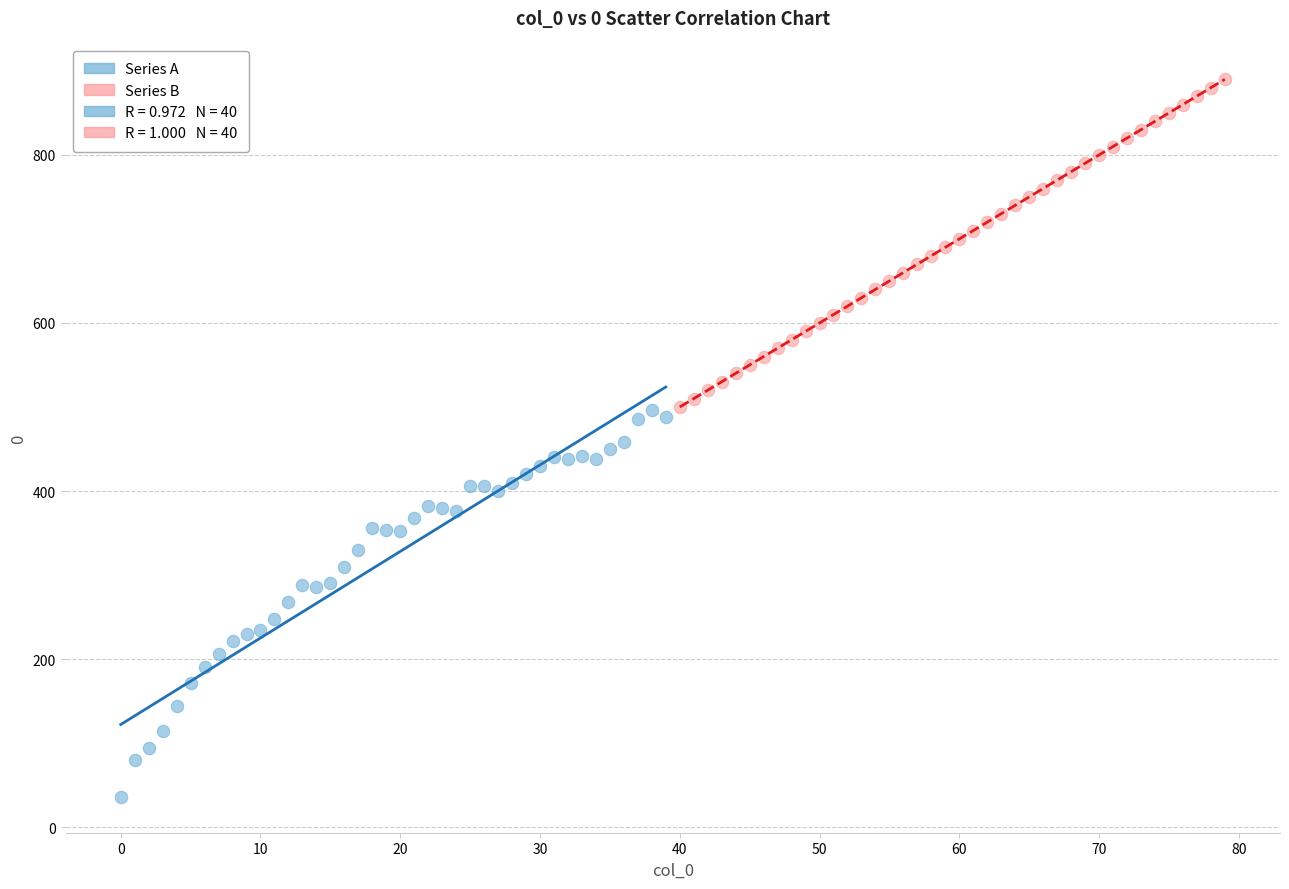

Which series contains the highest Y value?

Series B